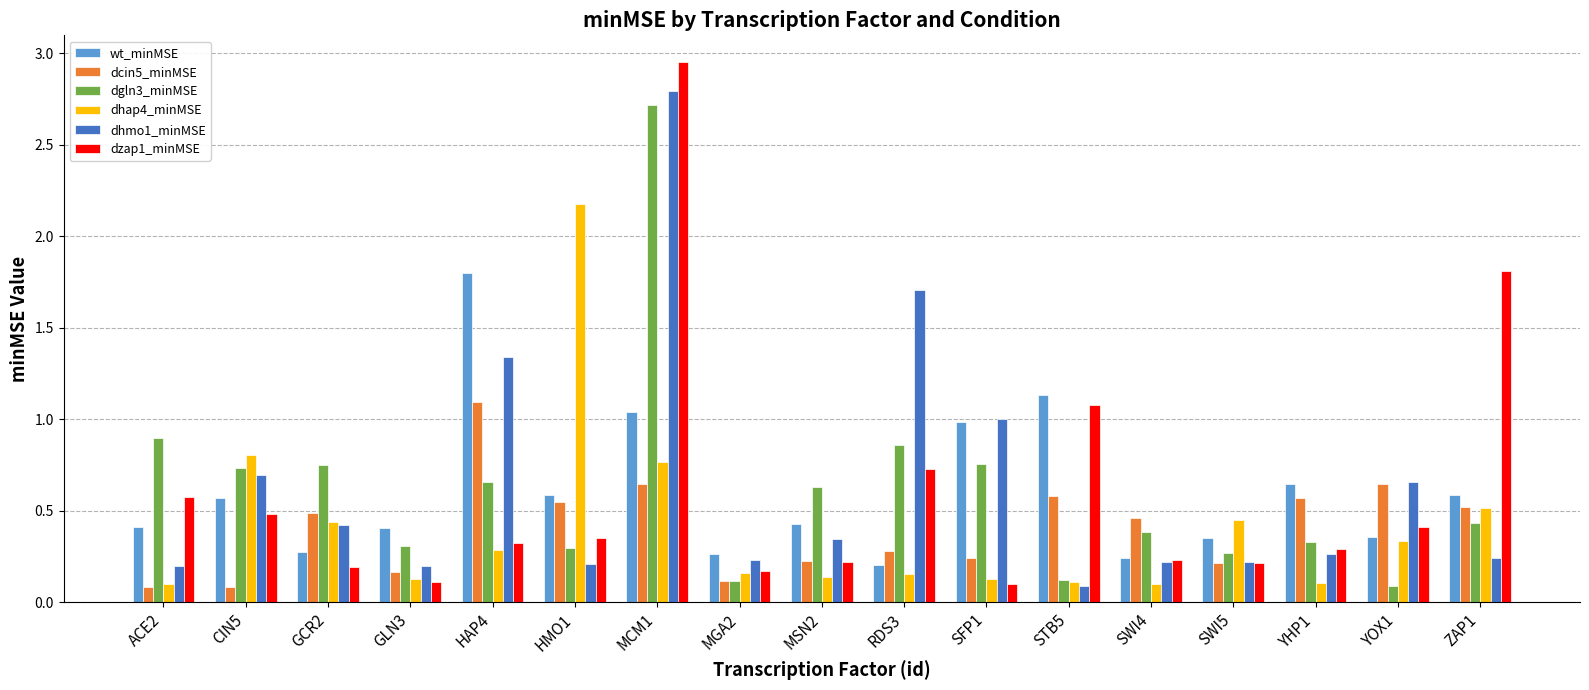

Which series has the largest range (max minus min)?

dzap1_minMSE